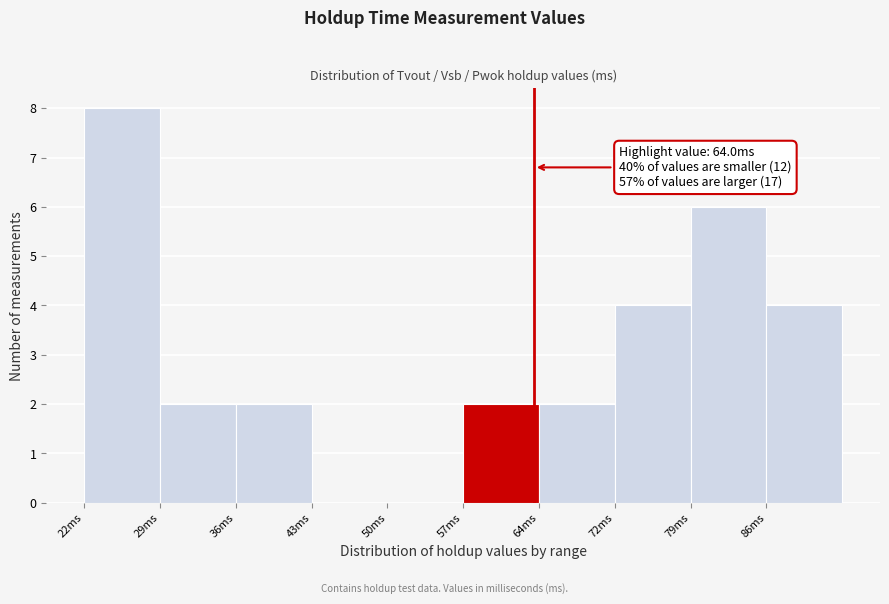

Over which range of the x-axis is the bar tallest?

22 to 29